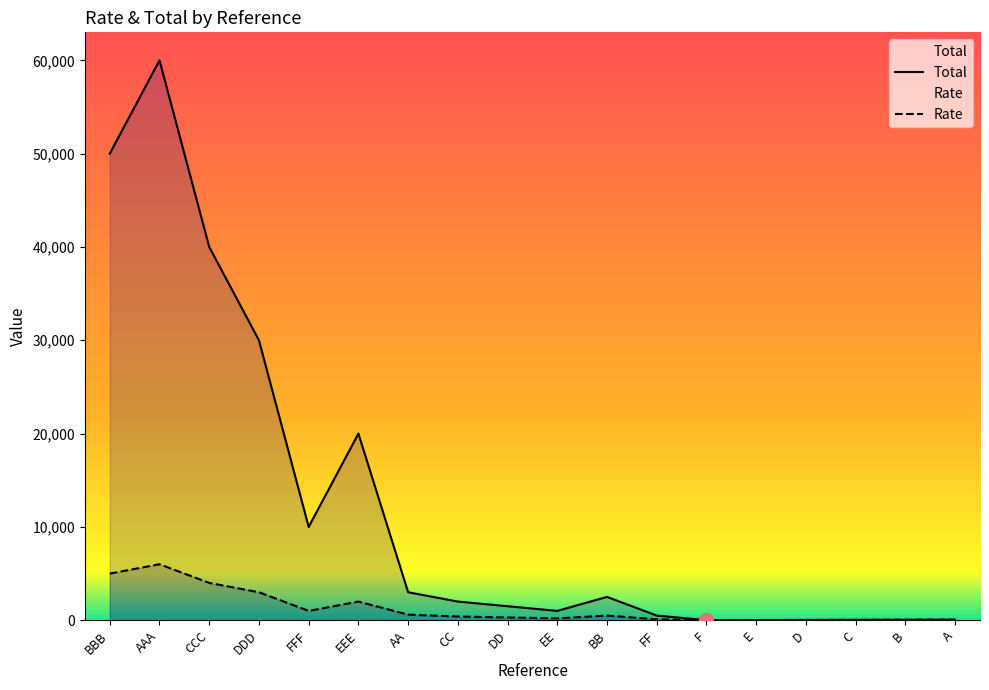

The Total series shows 1349 at EE. True or false?

False